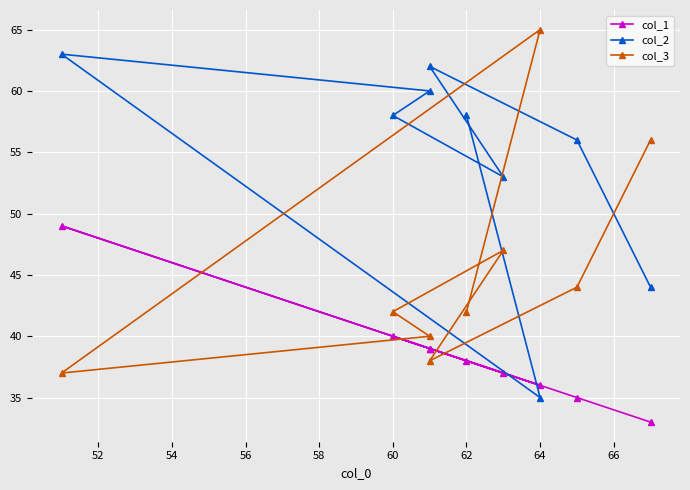

What are all the series names shown in the legend?

col_1, col_2, col_3